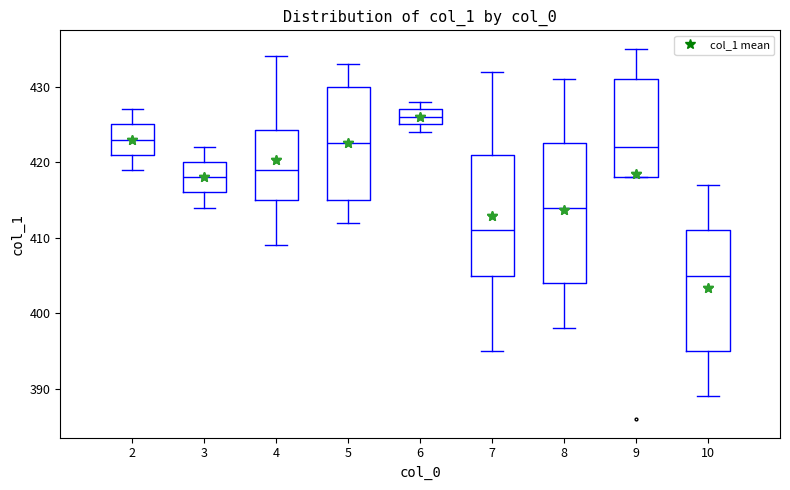

The chart shows a value of 422.5 at 5. True or false?

True